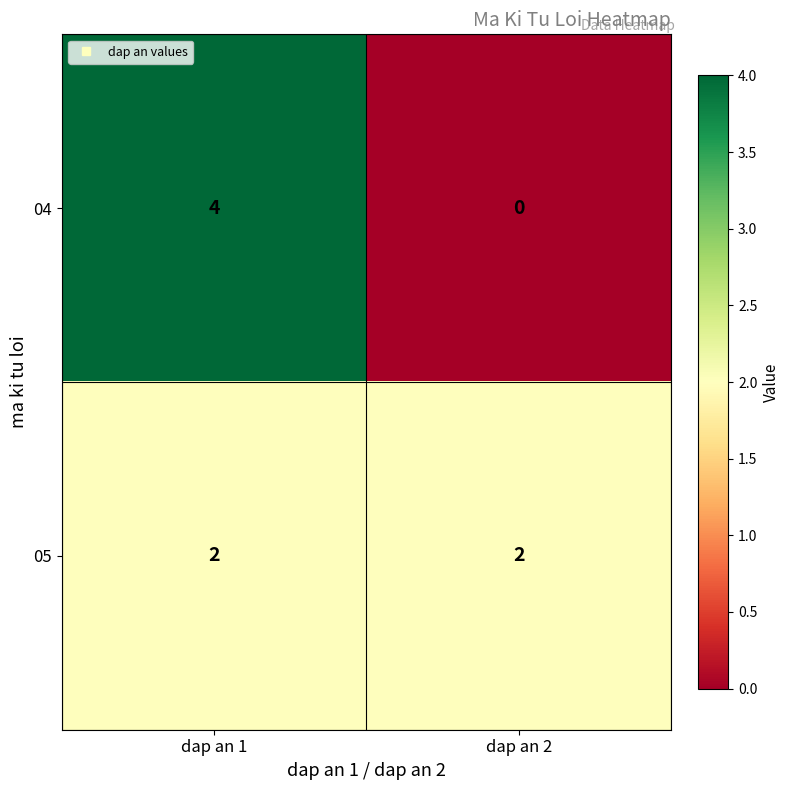

Reading left to right, transcribe all the data shown in this chart.

04: 4	0
05: 2	2